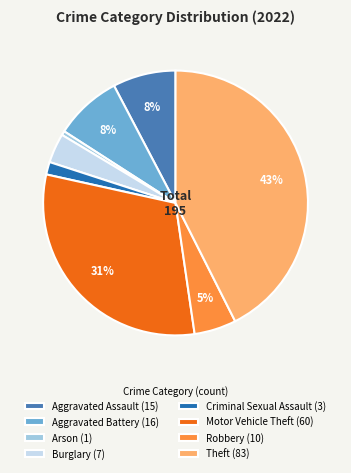

The Aggravated Assault (15) slice represents 1% of the pie. True or false?

False